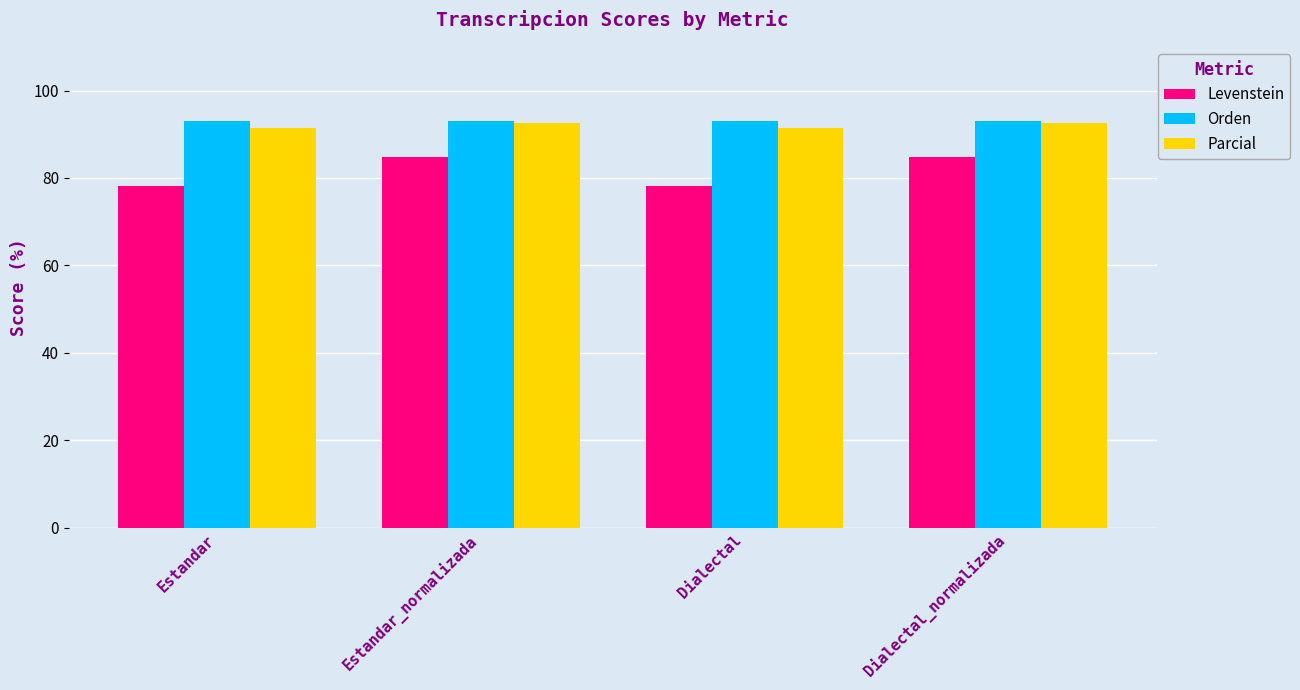

Reading right to left, list all the values displayed in this chart.

Levenstein: 84.8	78.2	84.8	78.2
Orden: 93.1	93.1	93.1	93.1
Parcial: 92.6	91.4	92.6	91.4